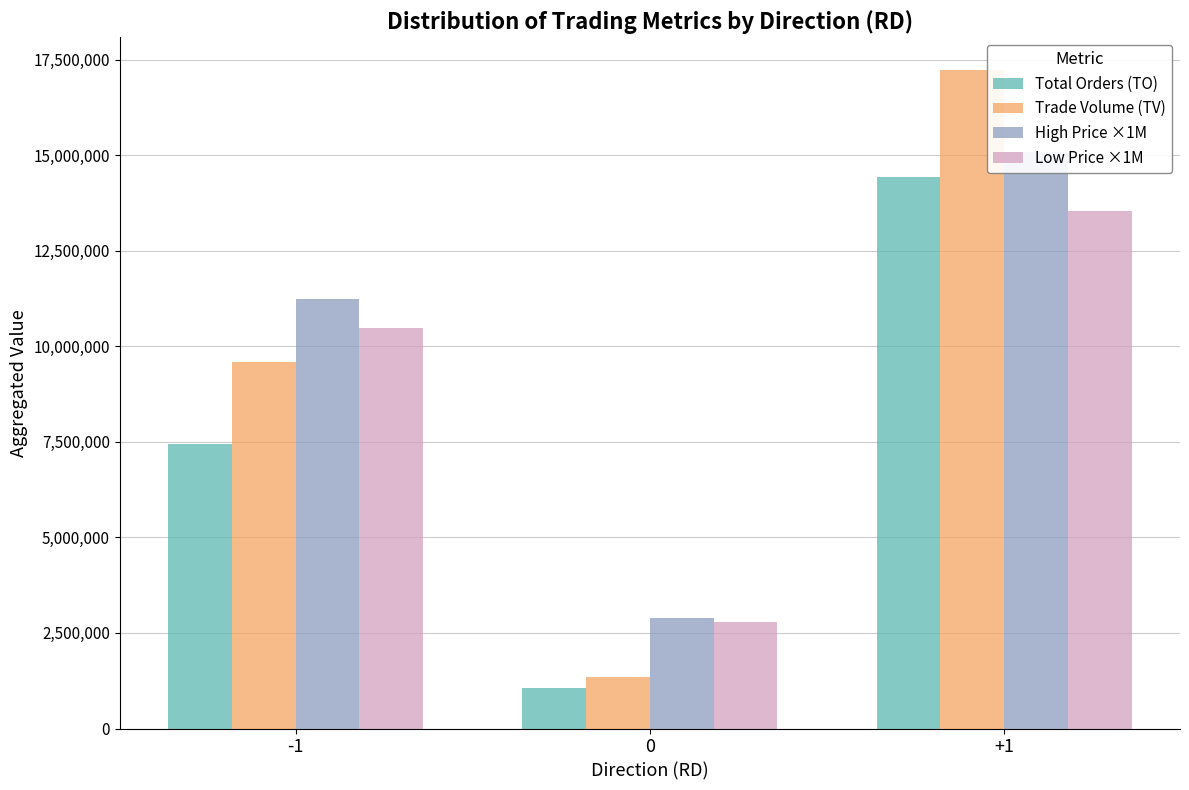

The High Price ×1M series shows 25970044.4 at +1. True or false?

False